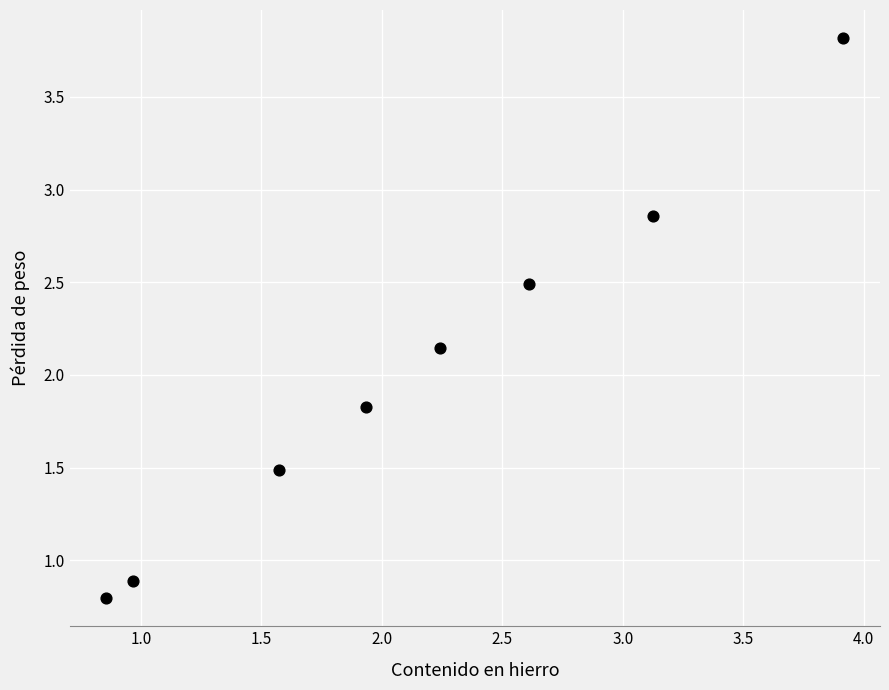

What is the average Y value?

2.0